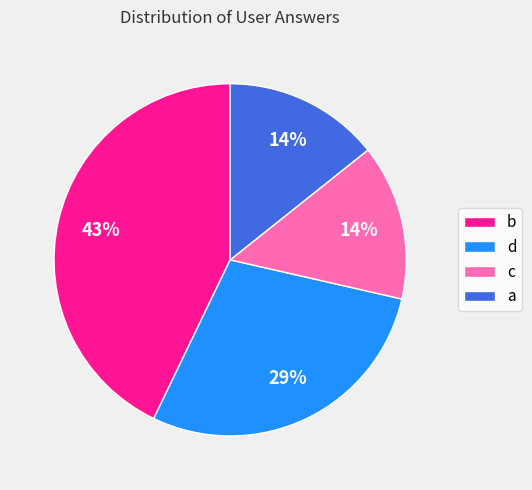

To the nearest percent, what is the average slice percentage?

25%